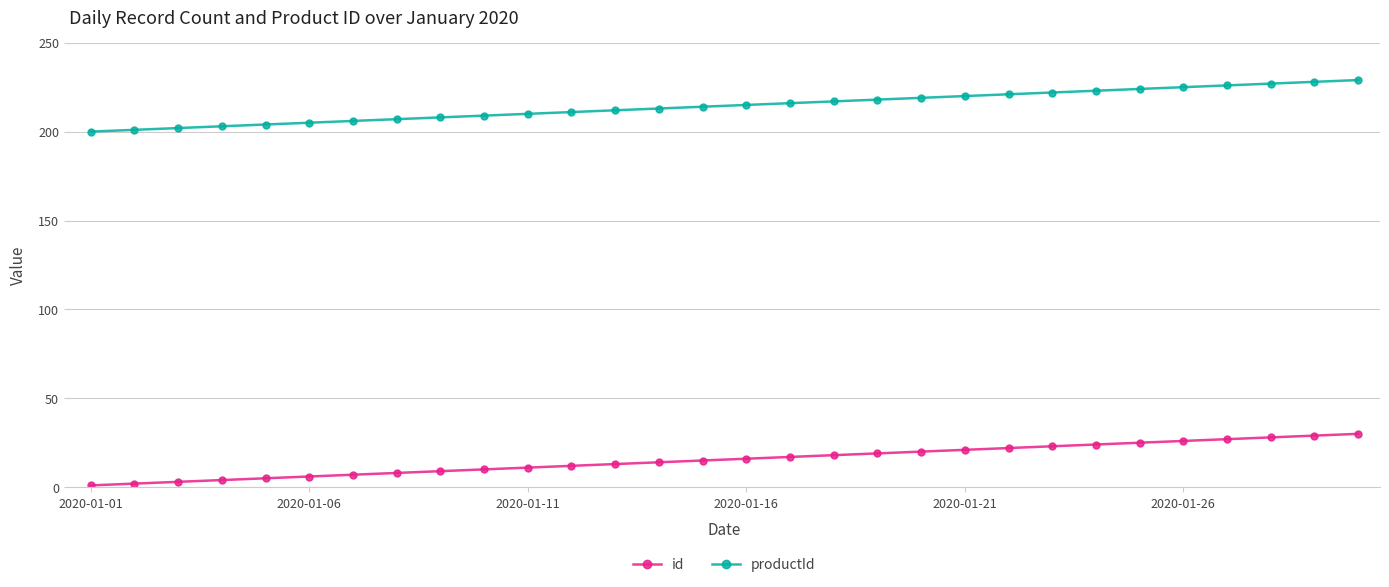

List the series in order of their peak value, highest first.

productId, id